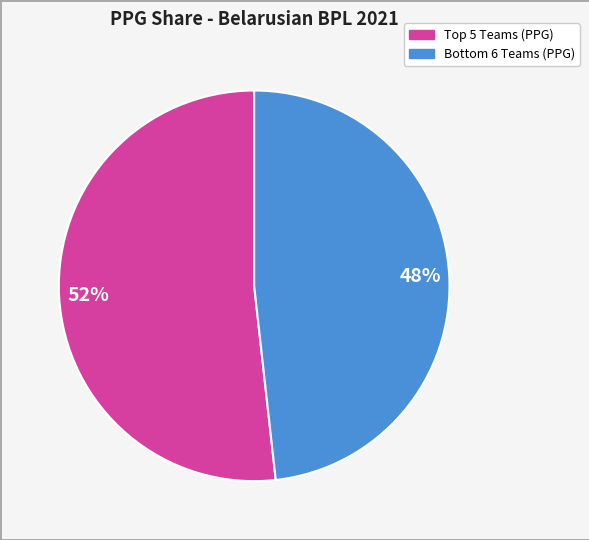

To the nearest percent, what is the difference between the largest and smallest slice percentages?

4%